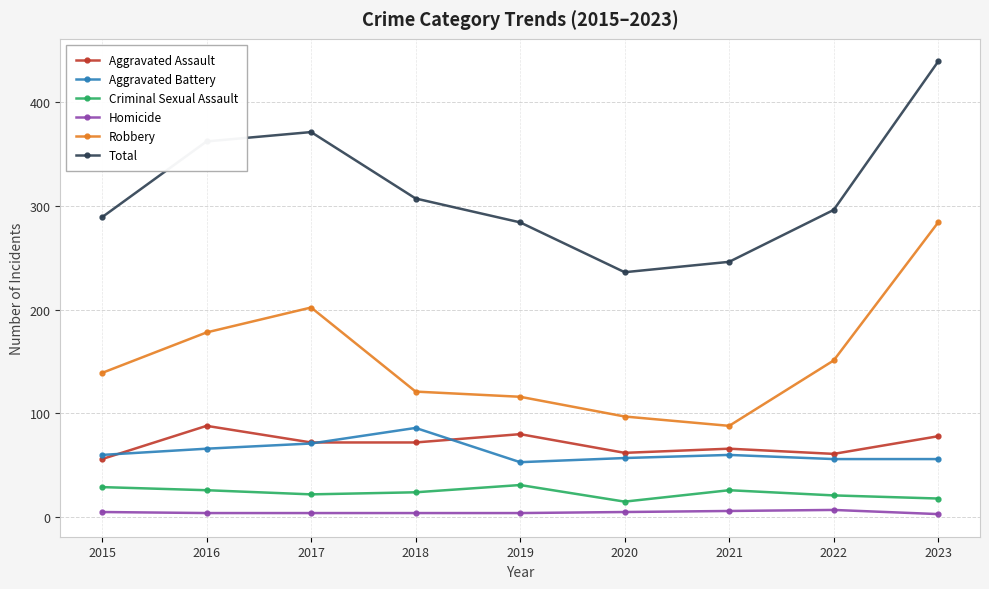

How many interior local peaks does the Aggravated Battery series have?

2